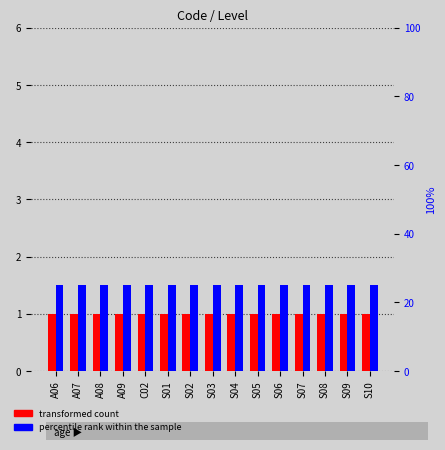

Where is Level (transformed count) nearest to the value 1?

A06